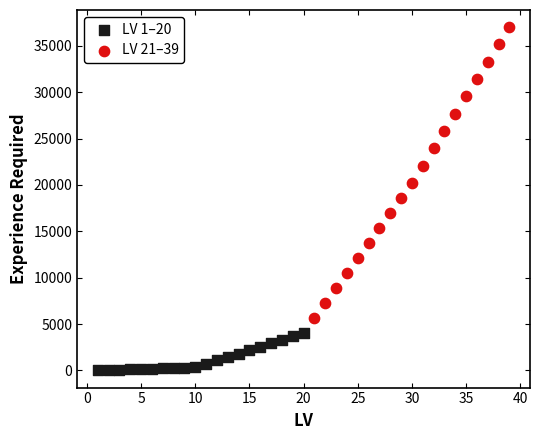

Which series reaches the minimum Y coordinate?

LV 1–20